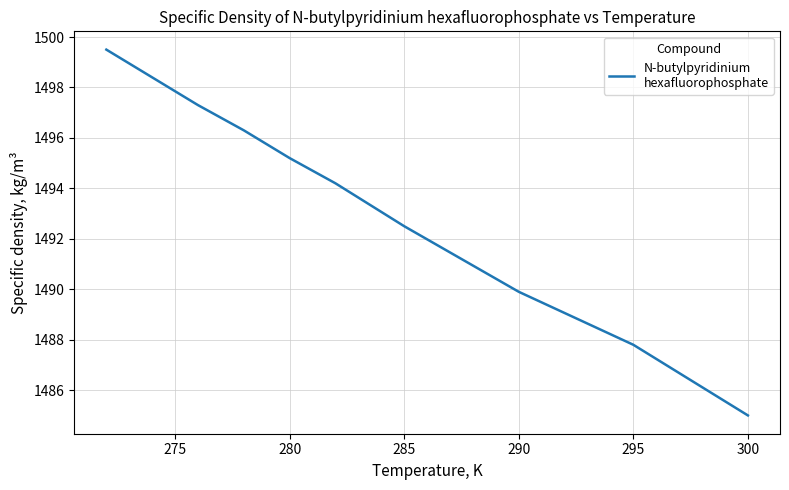

What is the difference between the maximum and minimum values?

14.5